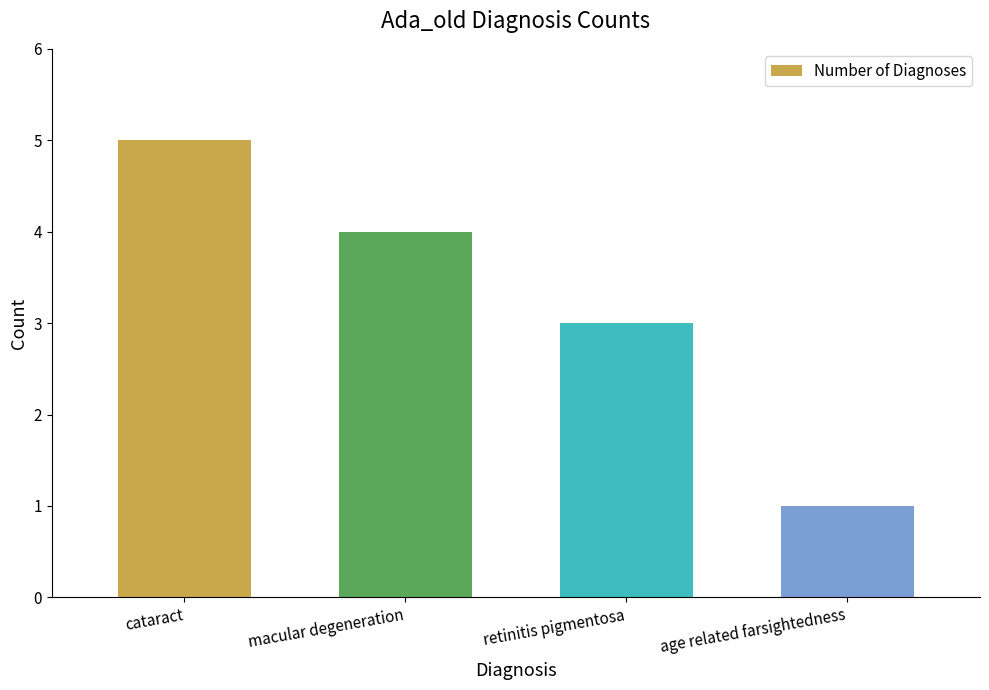

Read the value at retinitis pigmentosa.

3